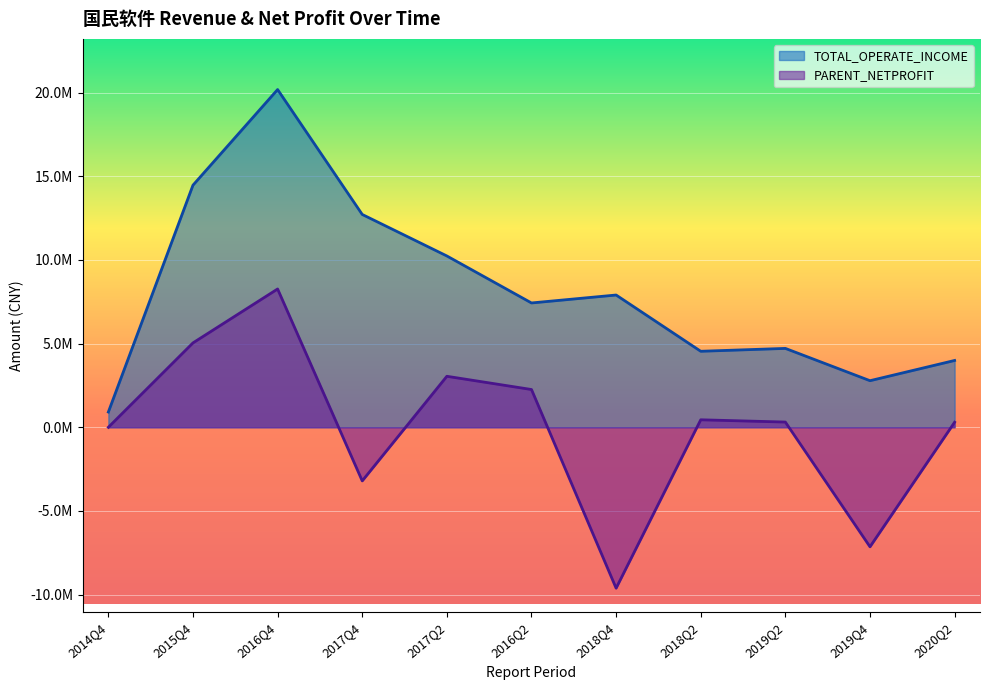

What is the difference between the TOTAL_OPERATE_INCOME values at 2015Q4 and 2018Q4?

6563168.9